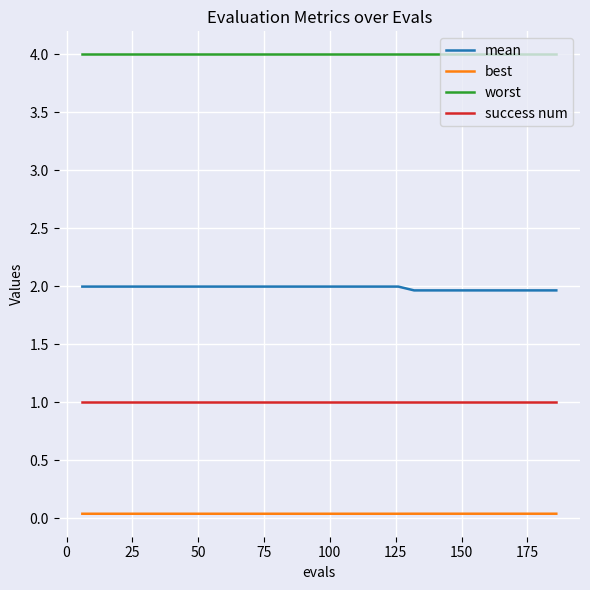

What is the minimum value for mean?

2.0